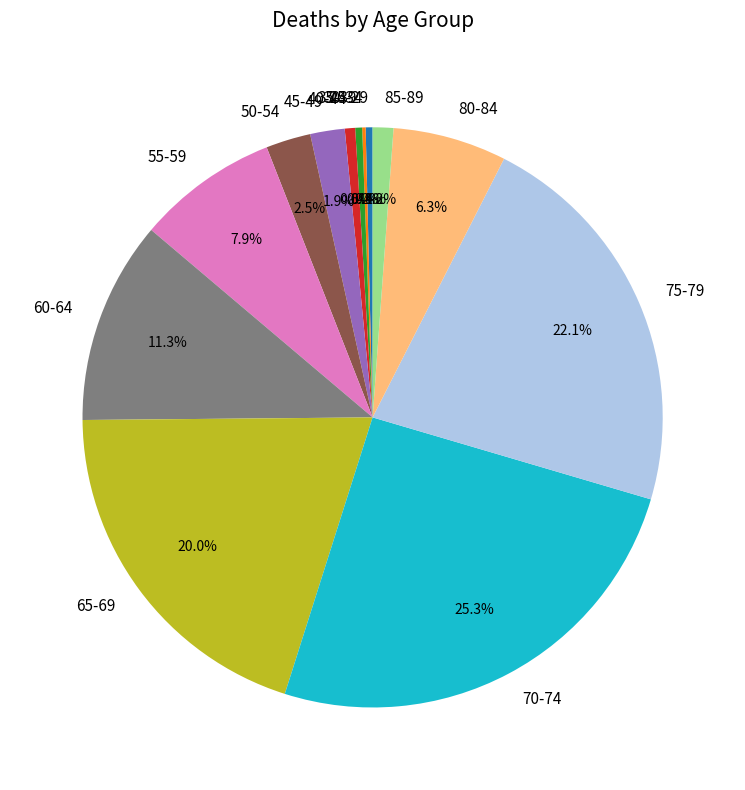

What percentage is NOT represented by 80-84?

93.7%